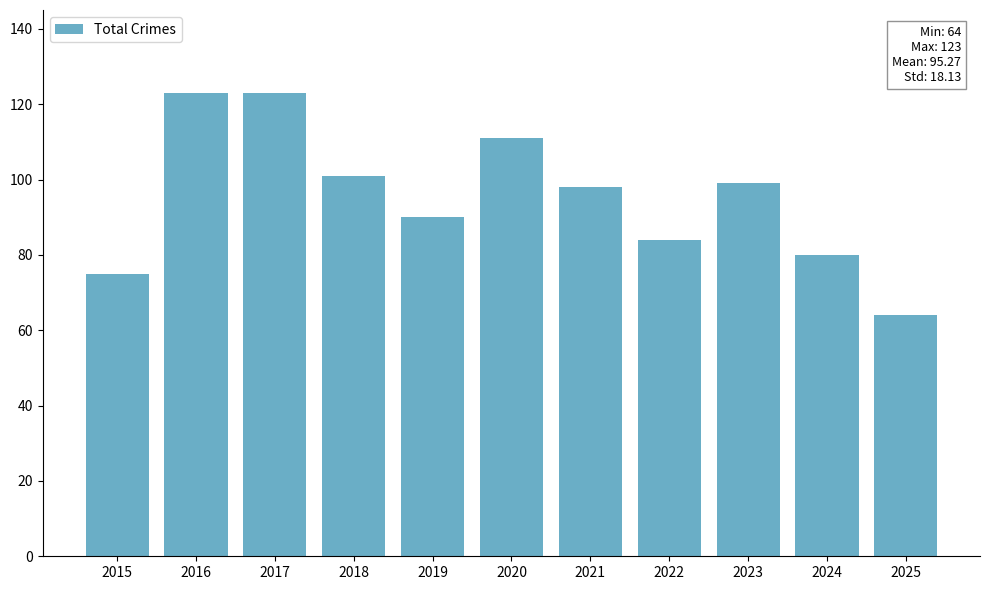

What is the difference between the values at 2020 and 2023?

12